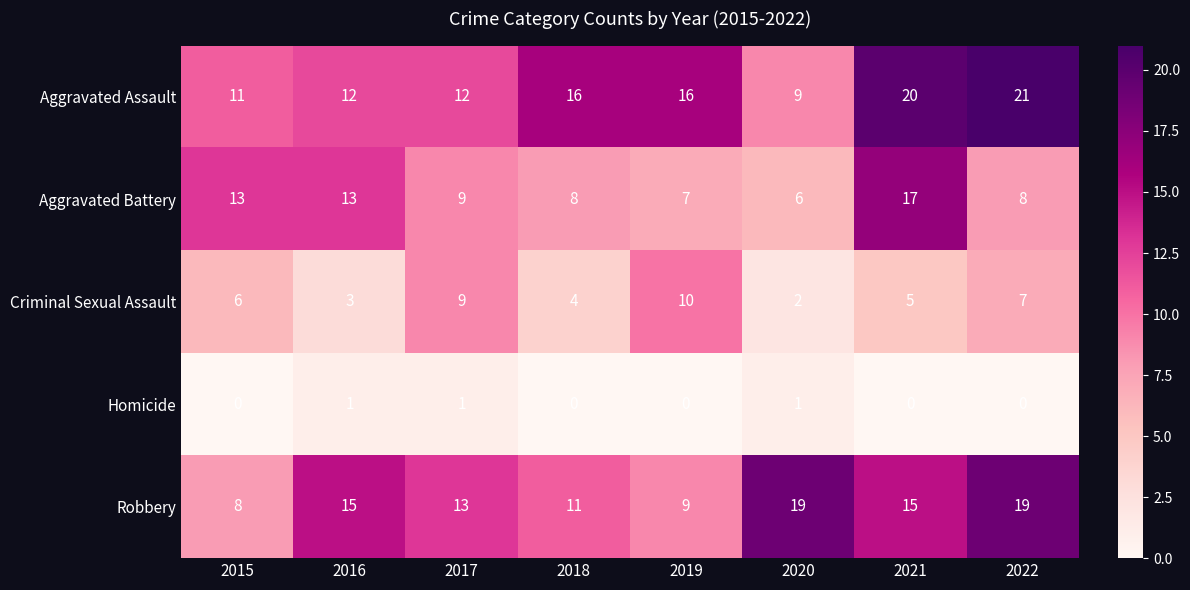

Which series has the largest range (max minus min)?

Aggravated Assault